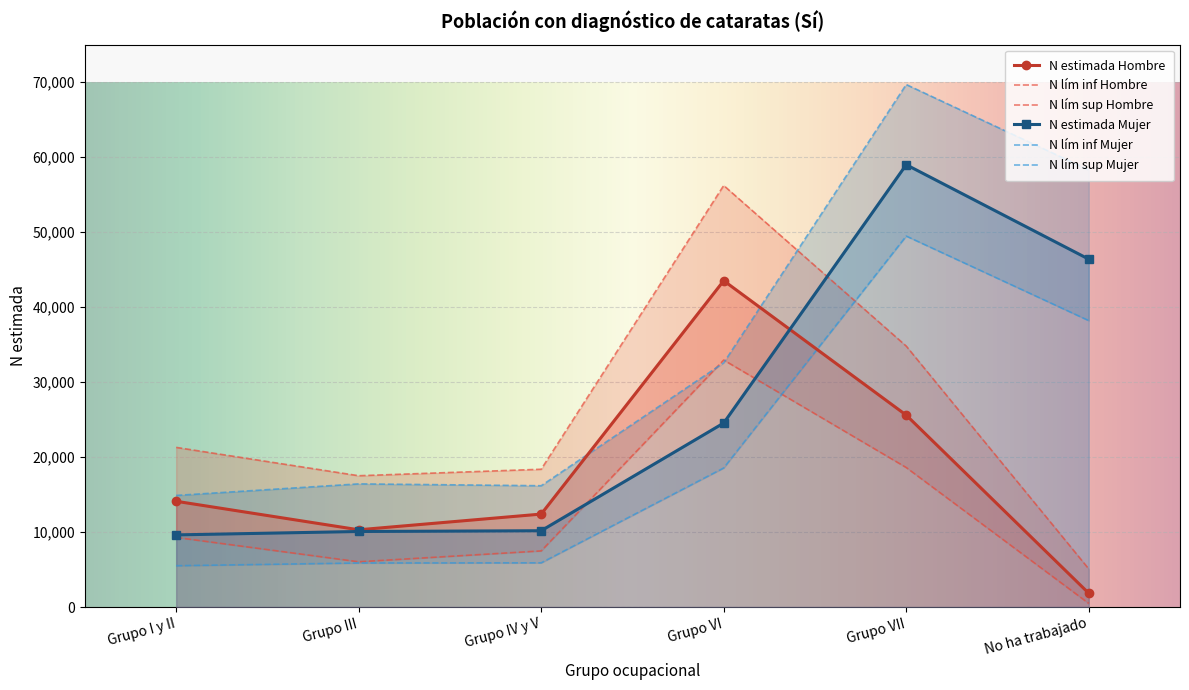

How many lines are shown in the chart?

6